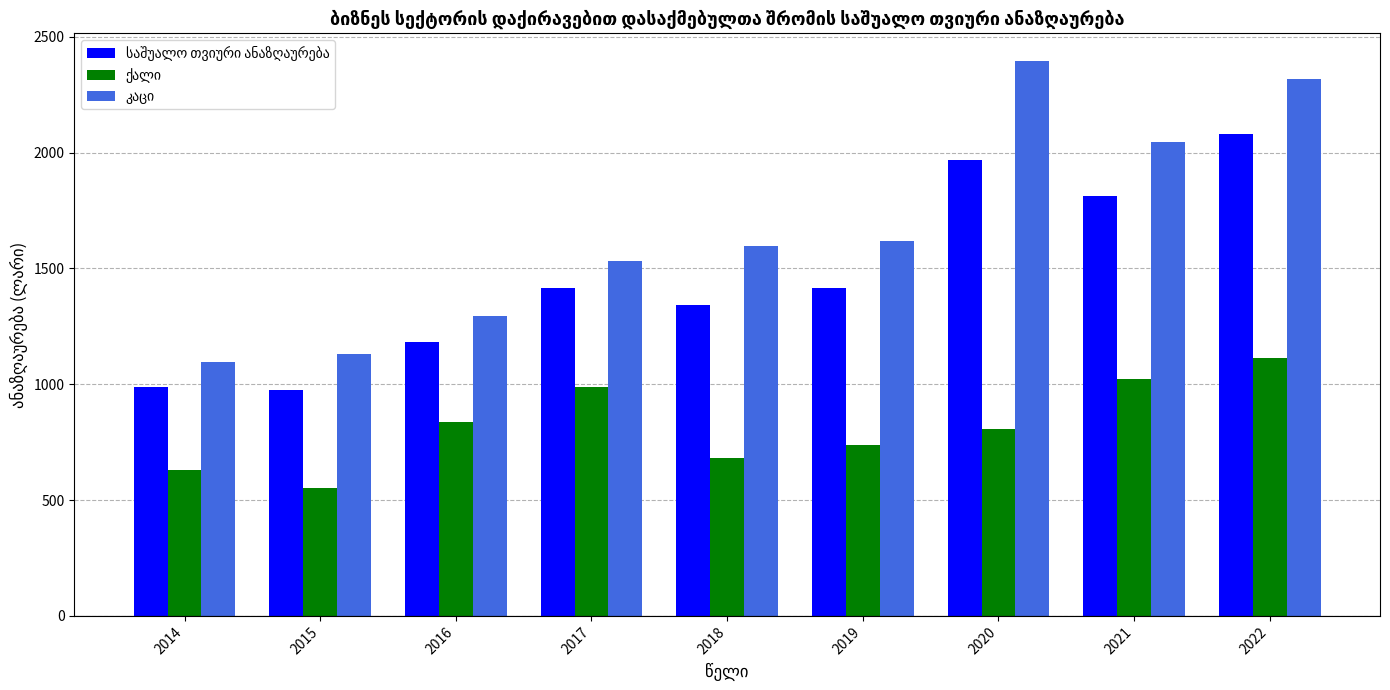

Which category has the lowest value across all series?

2015